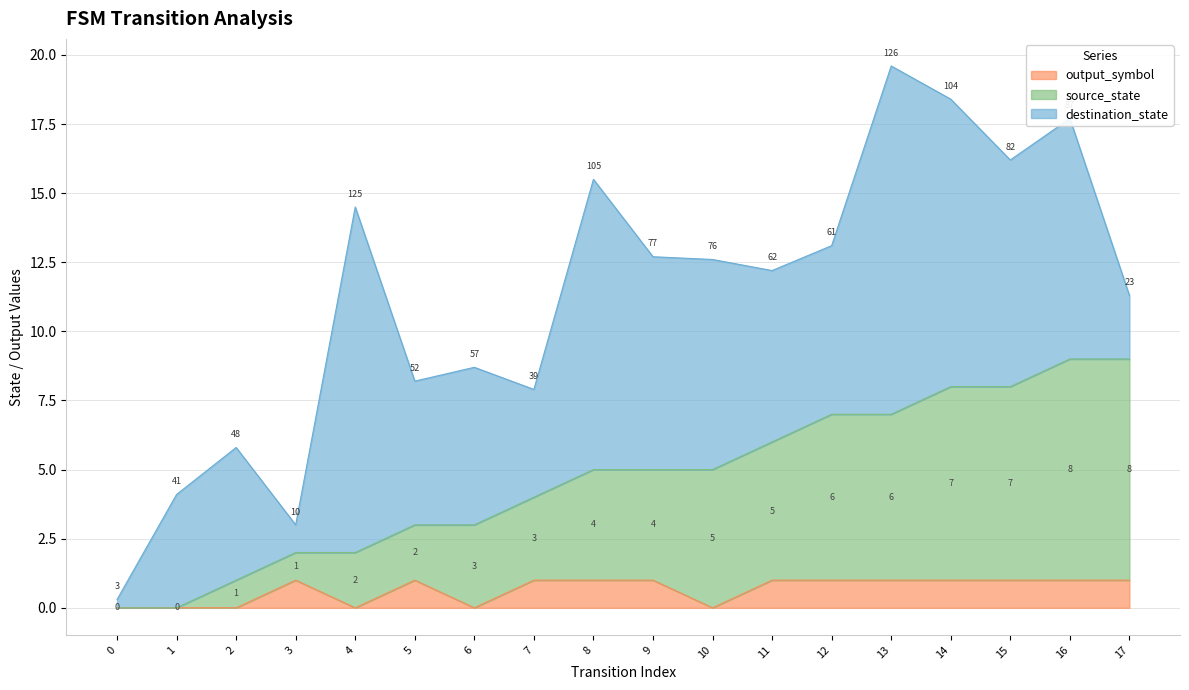

What is the approximate value of output_symbol at 12?

1.0